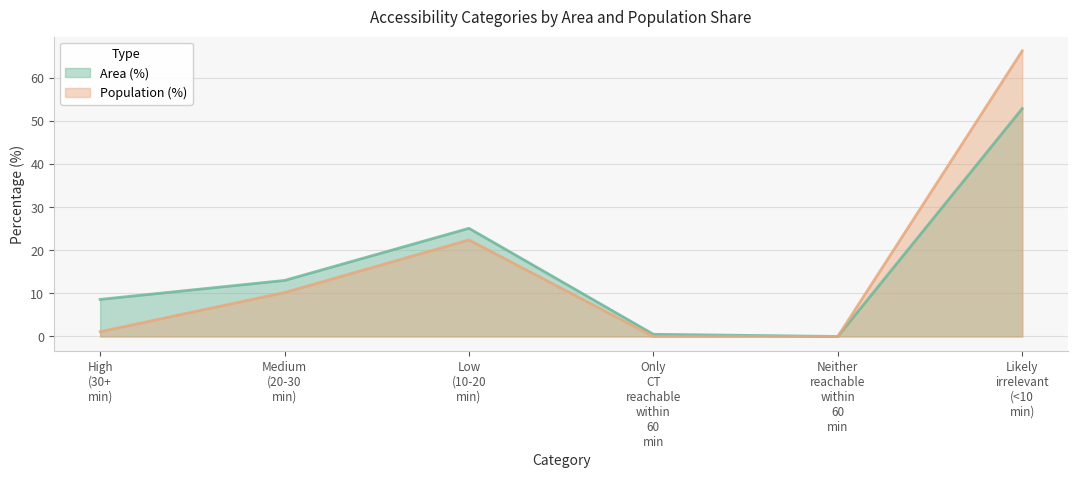

Between Low (10-20 min) and Likely irrelevant (<10 min), which series saw the biggest shift?

Population (%)